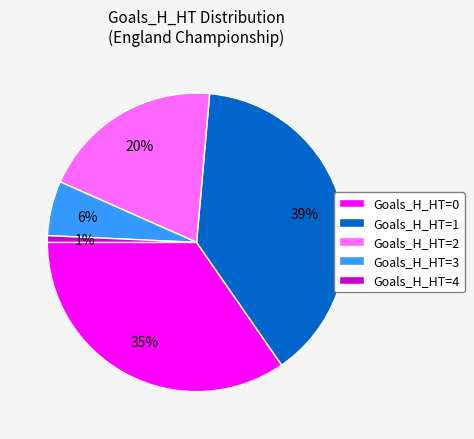

Count the number of slices in the pie.

5